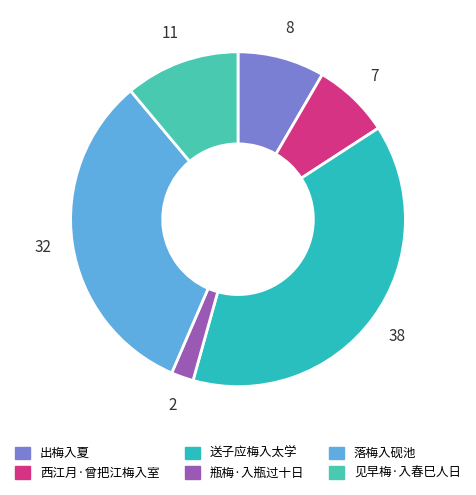

True or false: 落梅入砚池 accounts for 32% of the total.

True